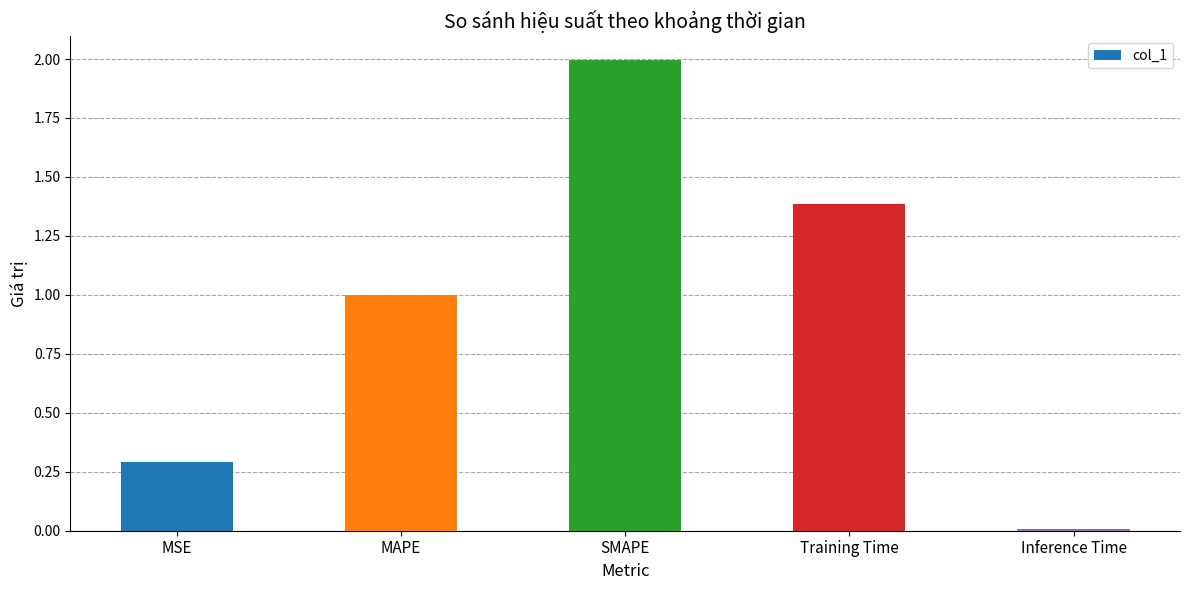

What is the sum of the values at MSE and Inference Time?

0.3